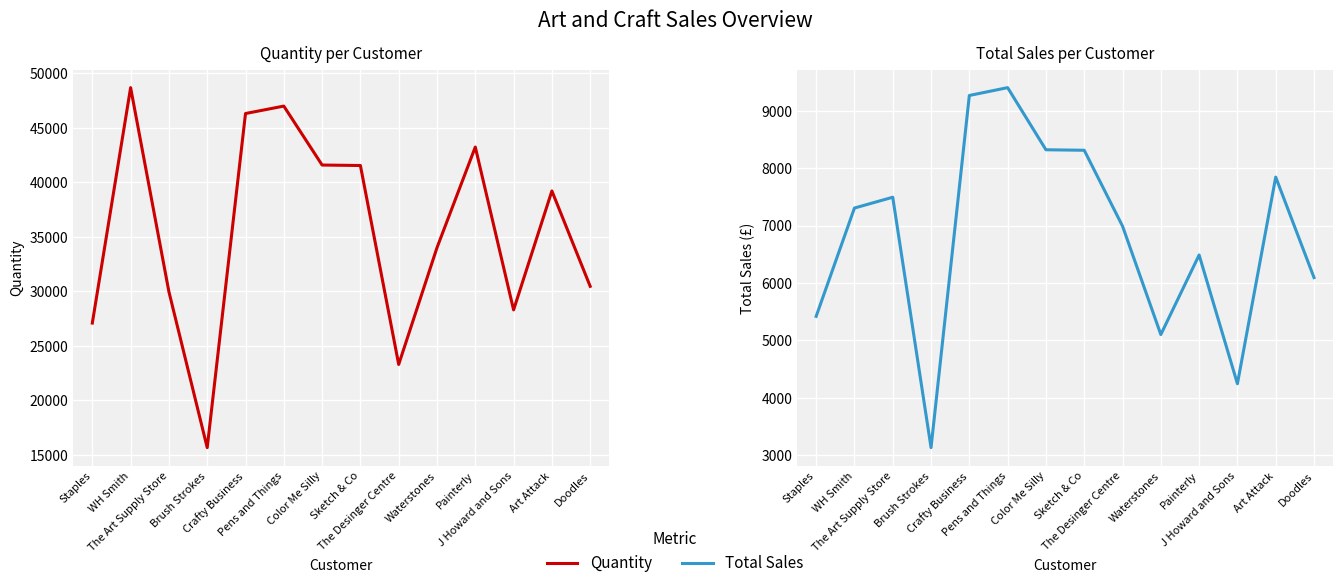

What is the value of the Quantity point at the 3rd from the left?

29970.0